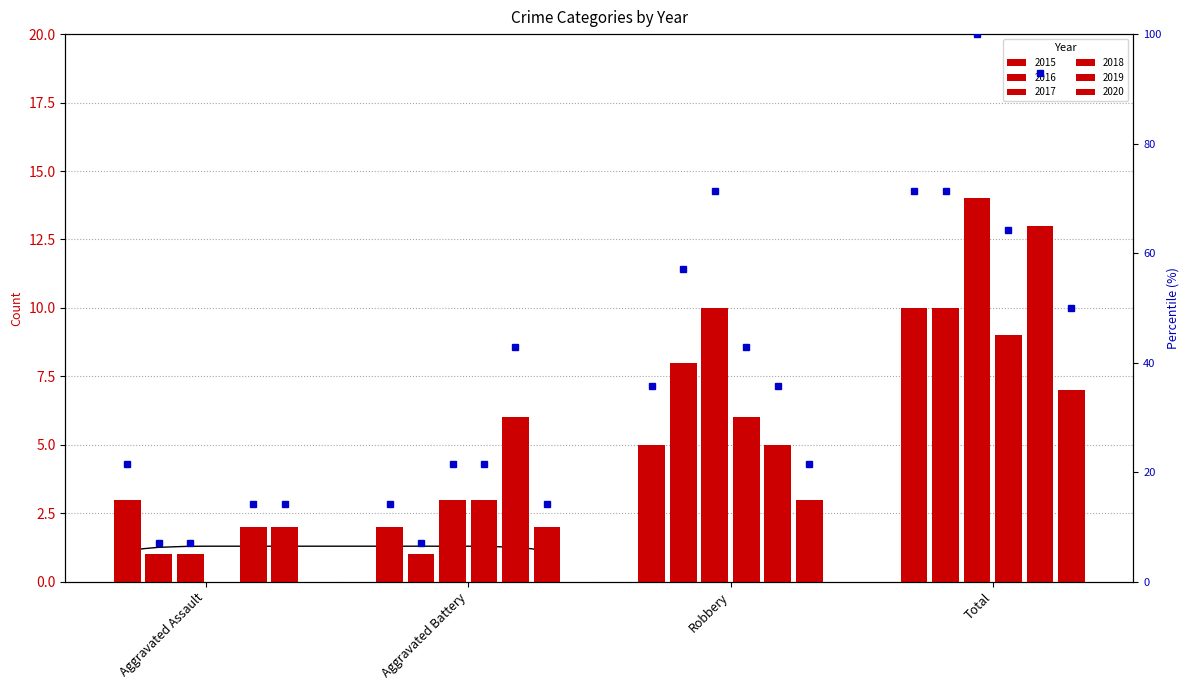

At which label is 2020 closest to 4?

Robbery